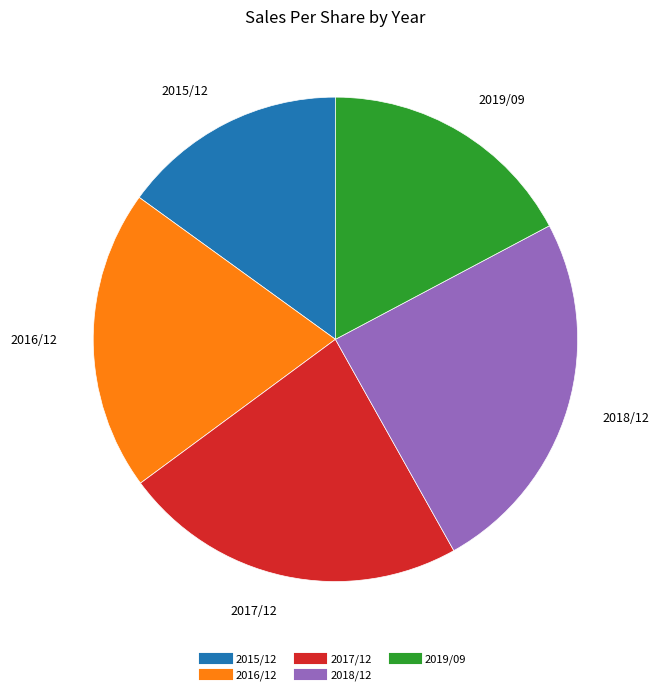

Count the number of slices in the pie.

5